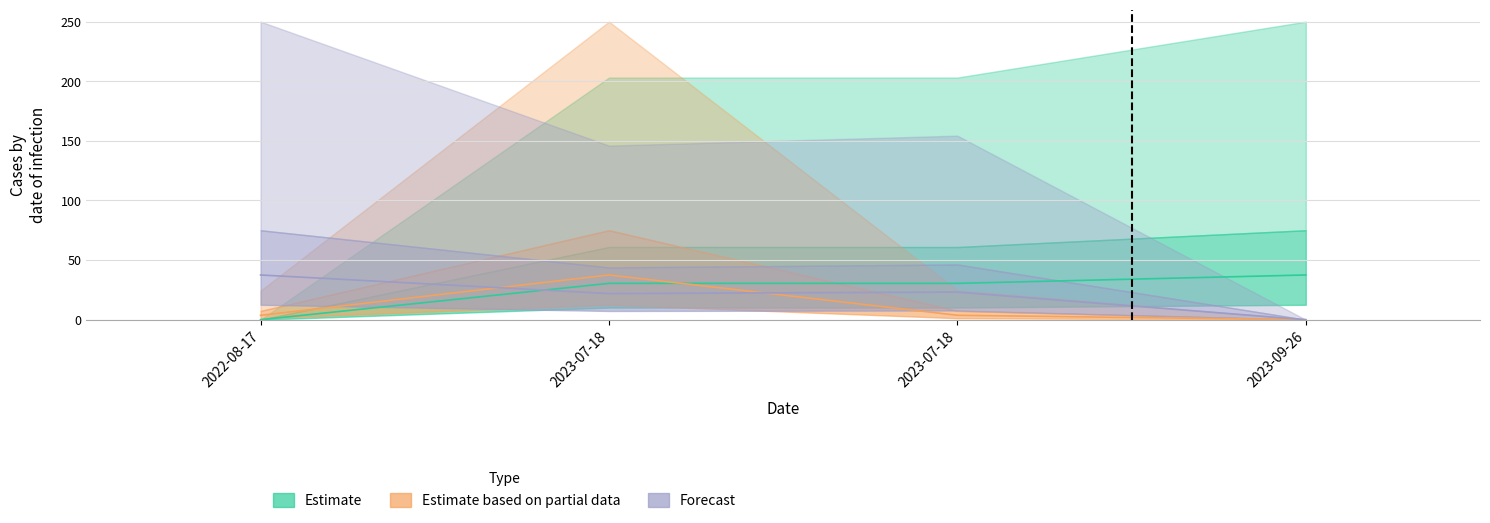

How many distinct data groups are displayed?

3